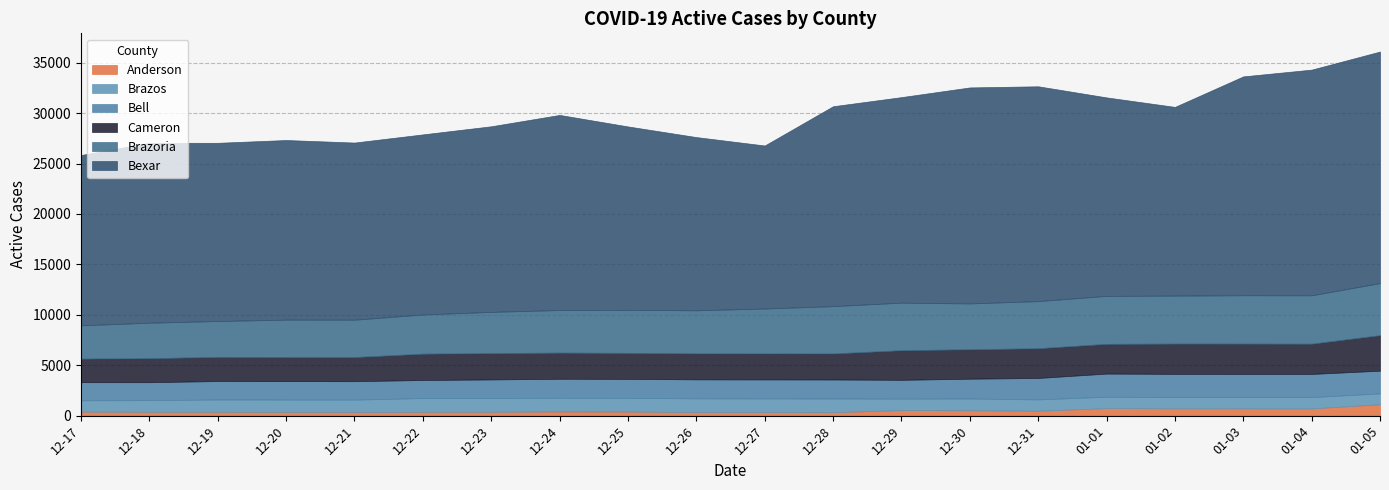

At which category is the sum across all series the highest?

01-05